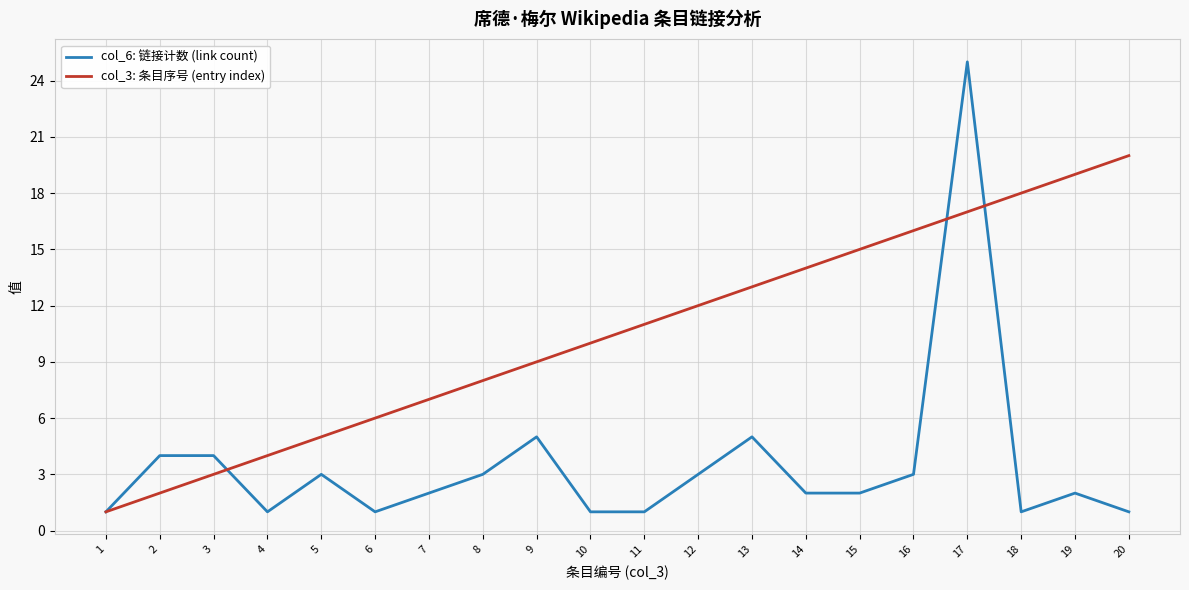

Does the chart display data point markers on the line(s)?

No